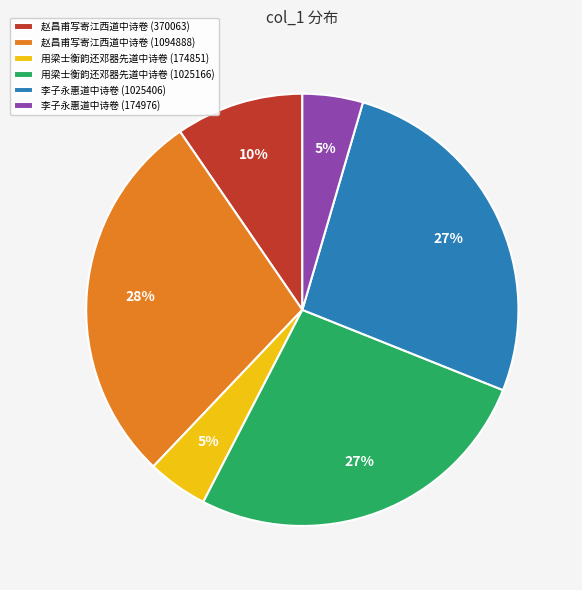

Which has a higher value, 赵昌甫写寄江西道中诗卷 (370063) or 李子永惠道中诗卷 (1025406)?

李子永惠道中诗卷 (1025406)